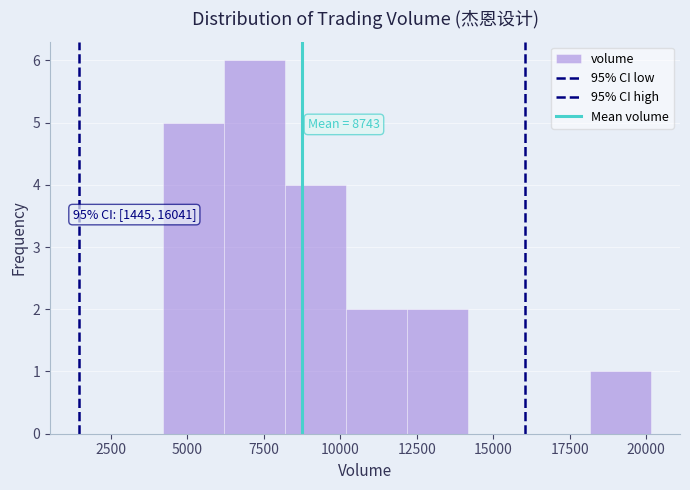

Read against the x-axis, roughly where is the centre of the tallest bar?

7000